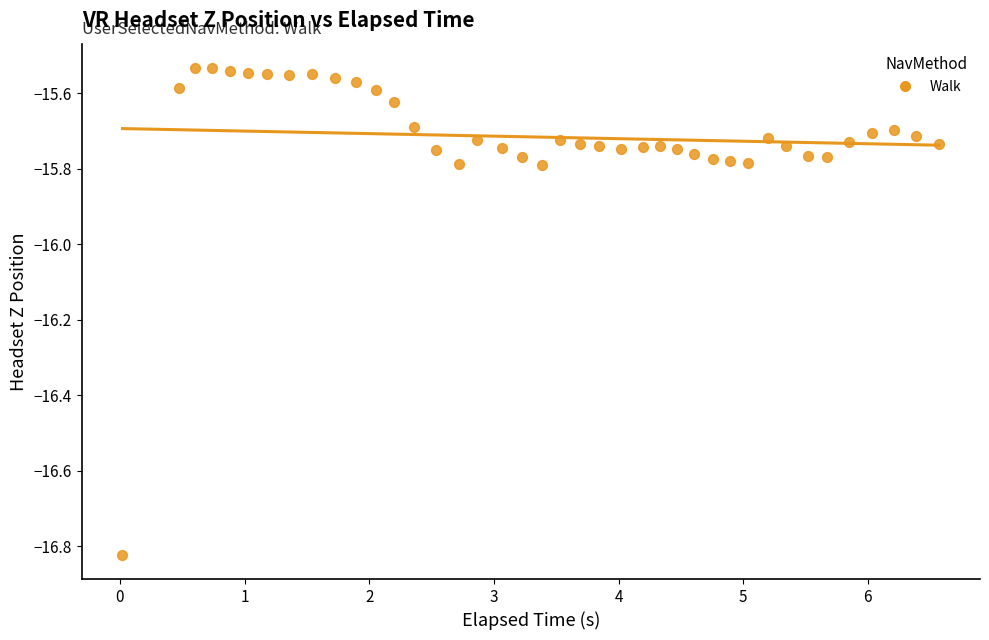

What is the range of Y values (max minus min)?

1.3